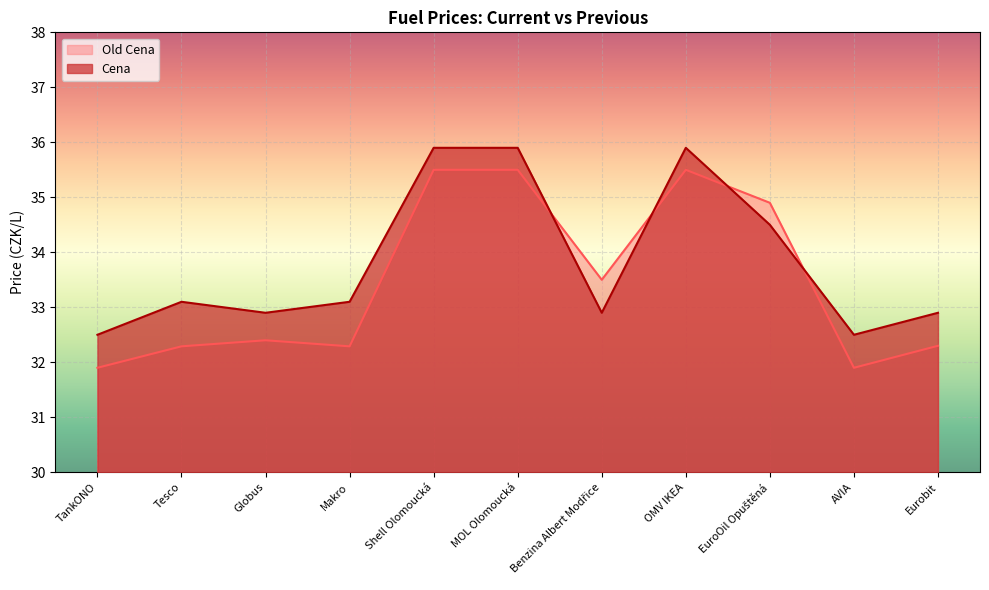

How many lines are shown in the chart?

2